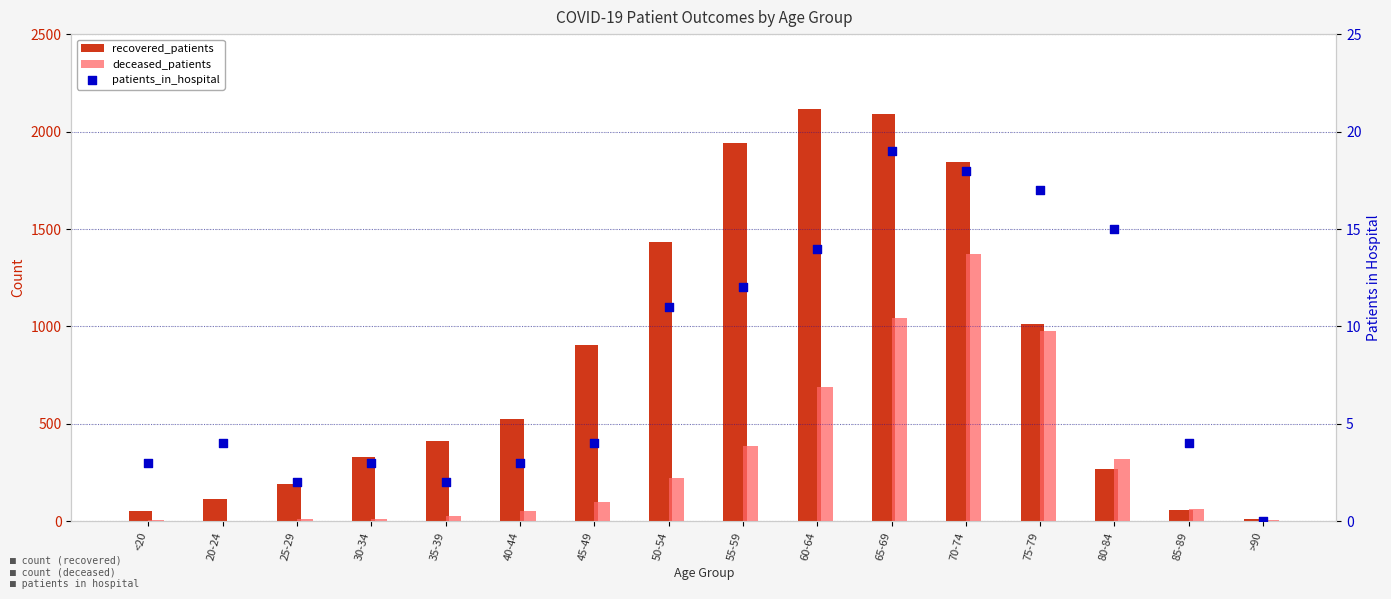

Which series reaches the maximum Y coordinate?

recovered_patients